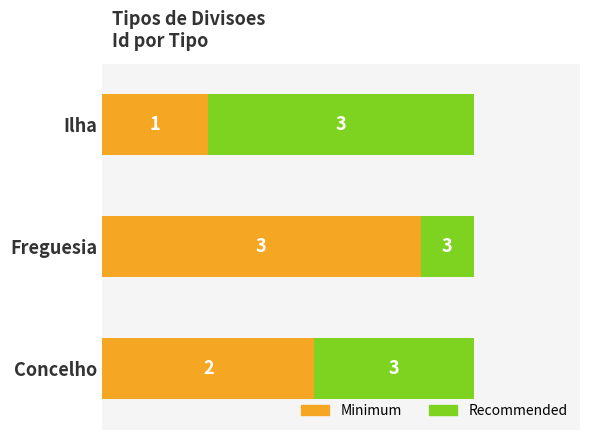

Where does the data first go above 2?

Freguesia